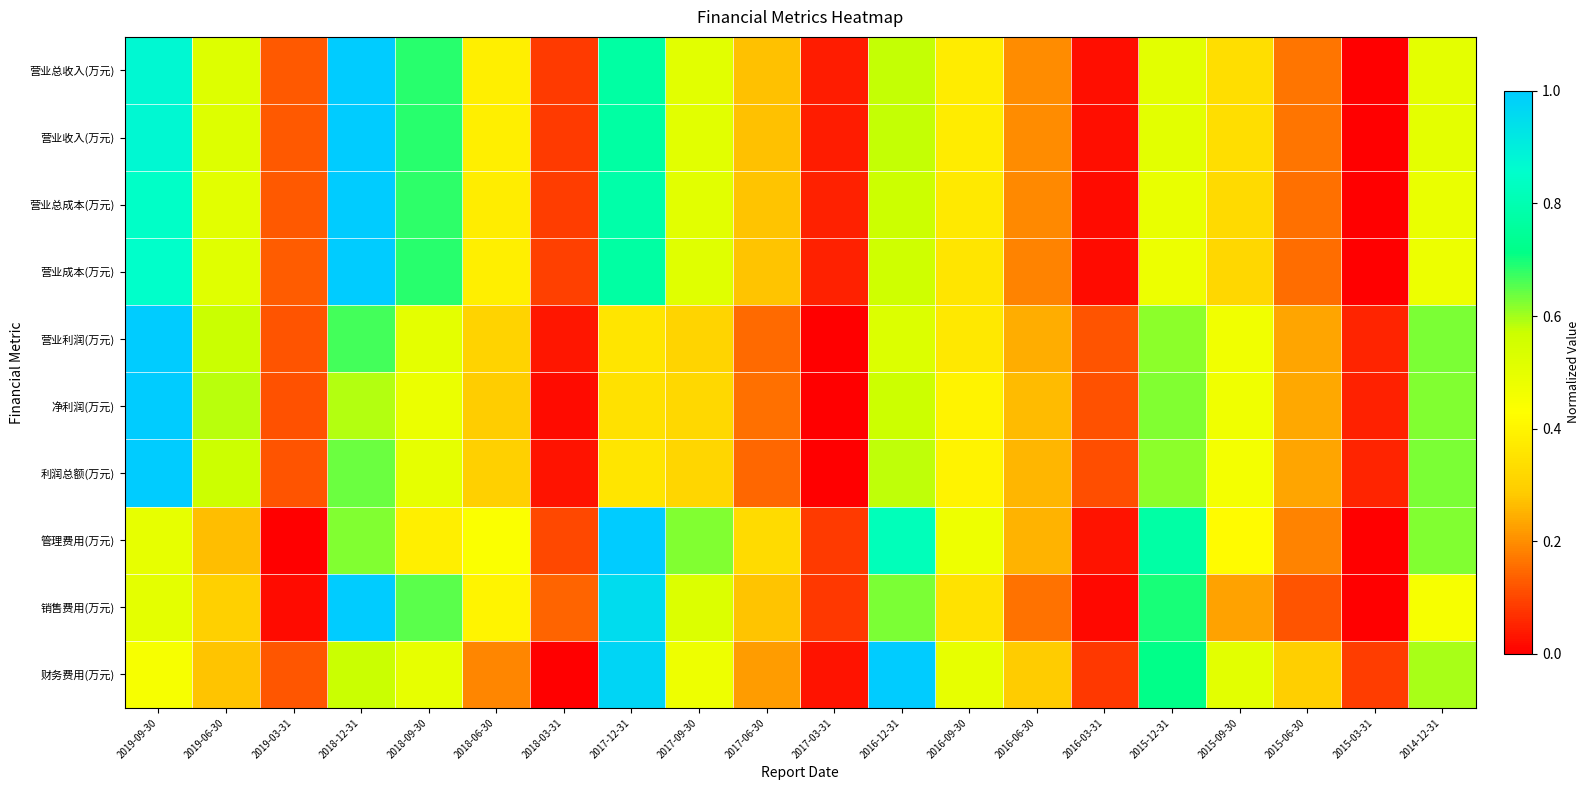

Rank the series by their maximum value, from highest to lowest.

营业总收入(万元), 营业收入(万元), 营业总成本(万元), 营业成本(万元), 营业利润(万元), 净利润(万元), 利润总额(万元), 管理费用(万元), 销售费用(万元), 财务费用(万元)